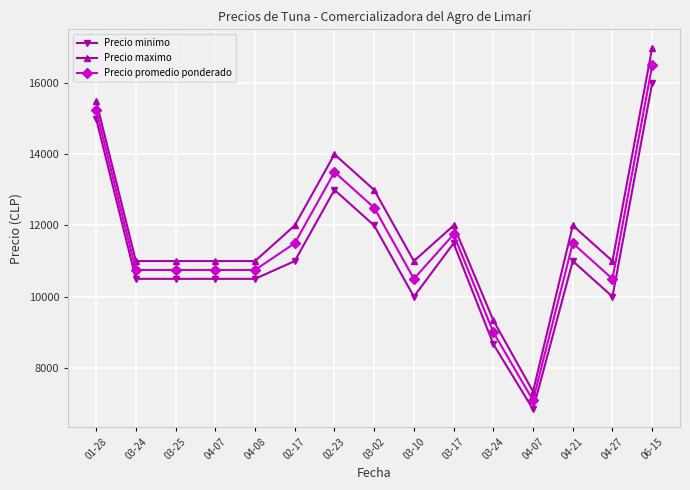

What are all the series names shown in the legend?

Precio minimo, Precio maximo, Precio promedio ponderado